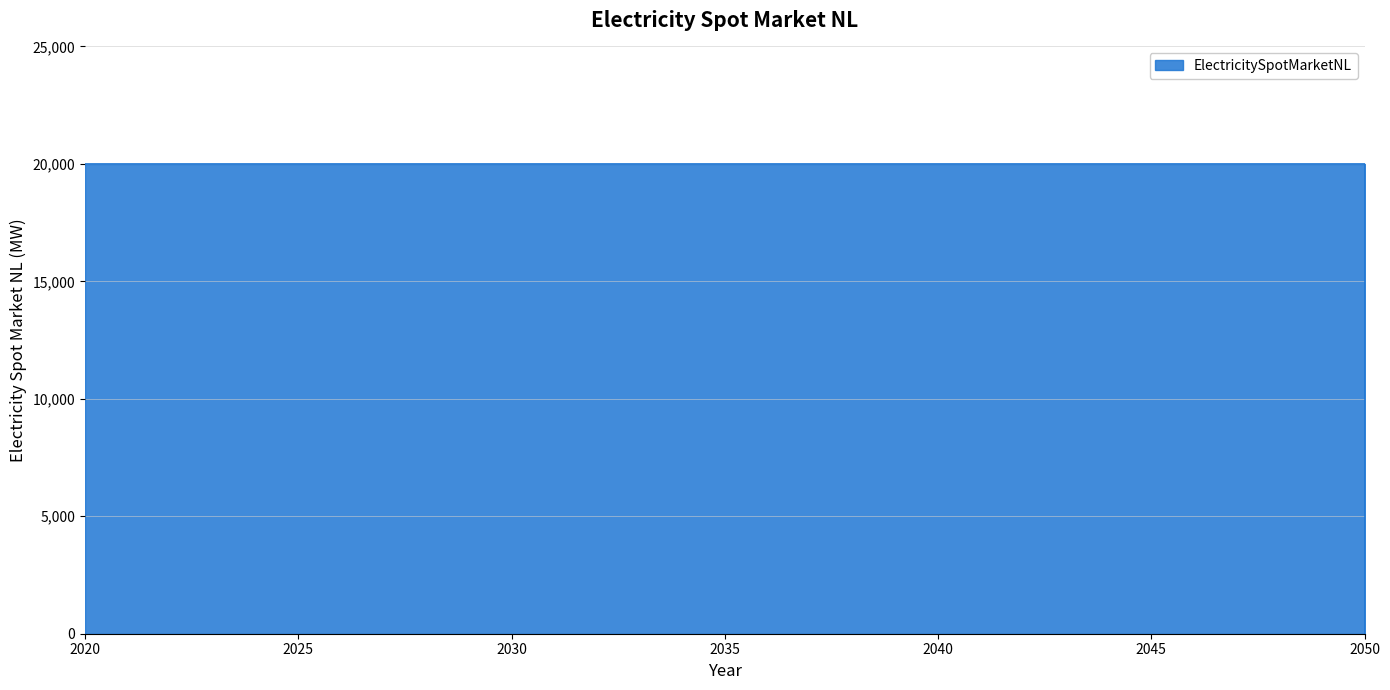

What is the sum of all values?

20000